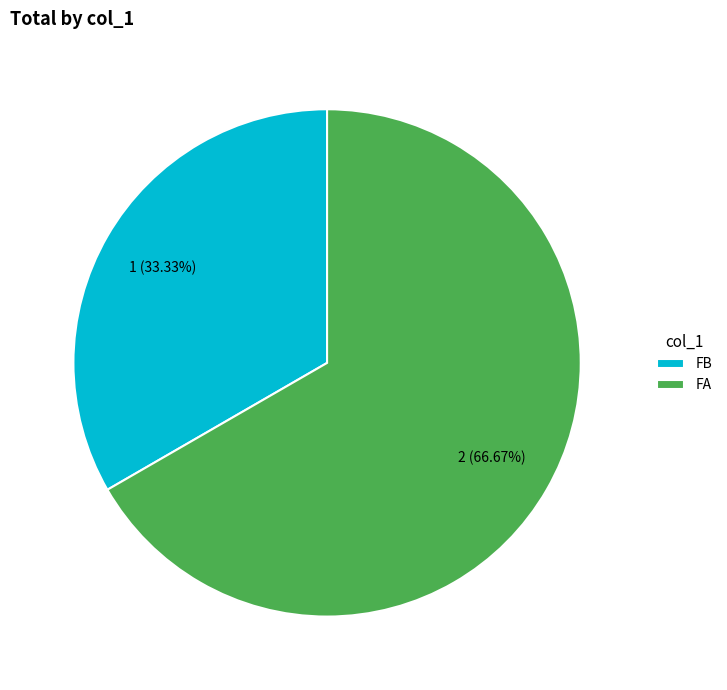

Is it true that FA is 67% of the pie?

True